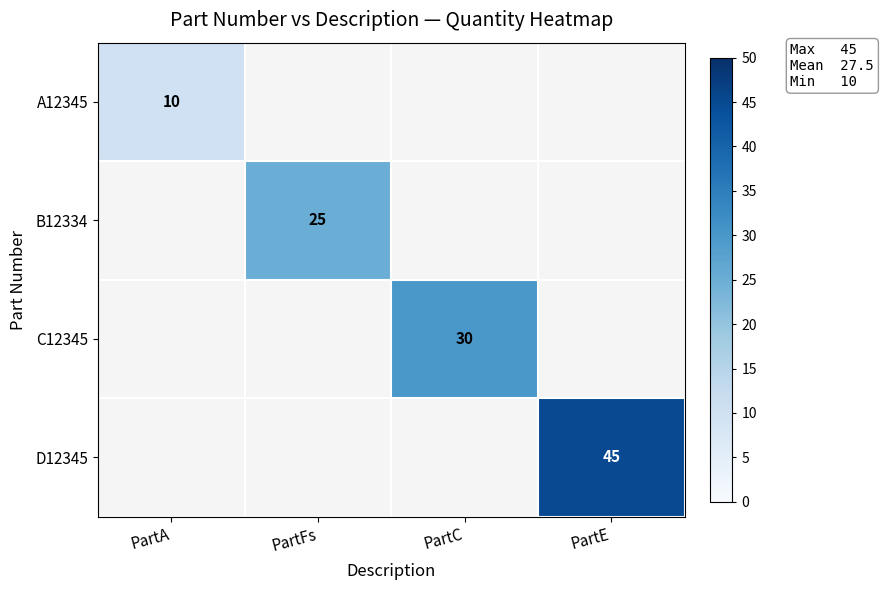

The A12345 series shows 5 at PartA. True or false?

False